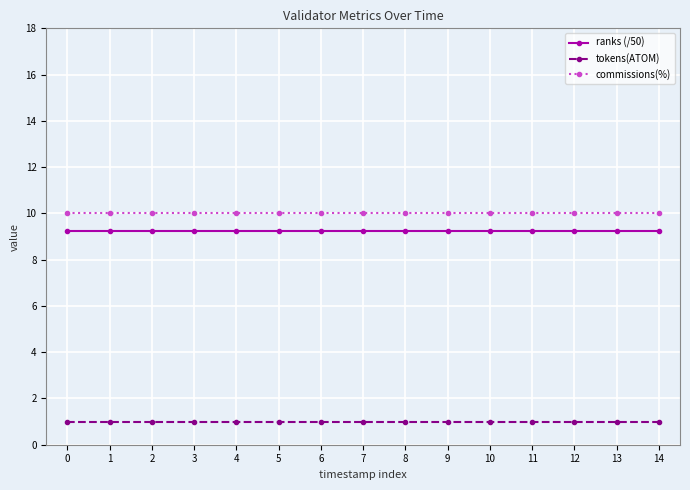

What is the spread (max minus min) of values at 10?

9.0